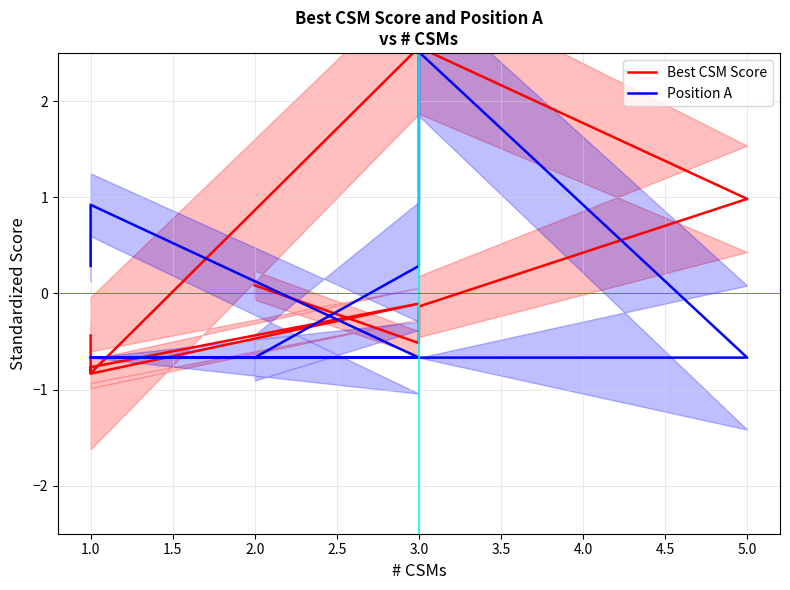

What are all the series names shown in the legend?

Best CSM Score, Position A